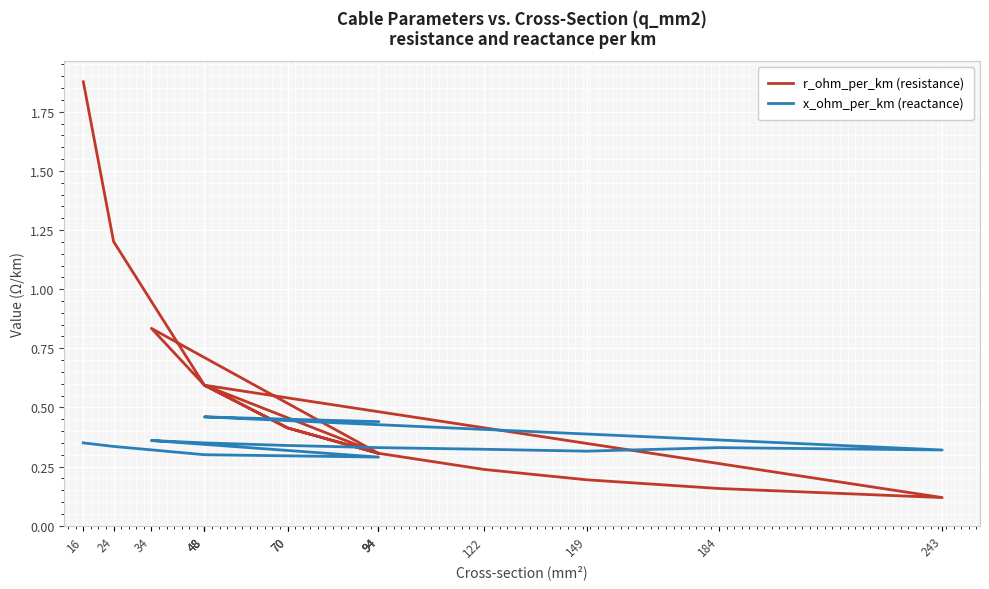

How many times do x_ohm_per_km (reactance) and r_ohm_per_km (resistance) cross each other?

3